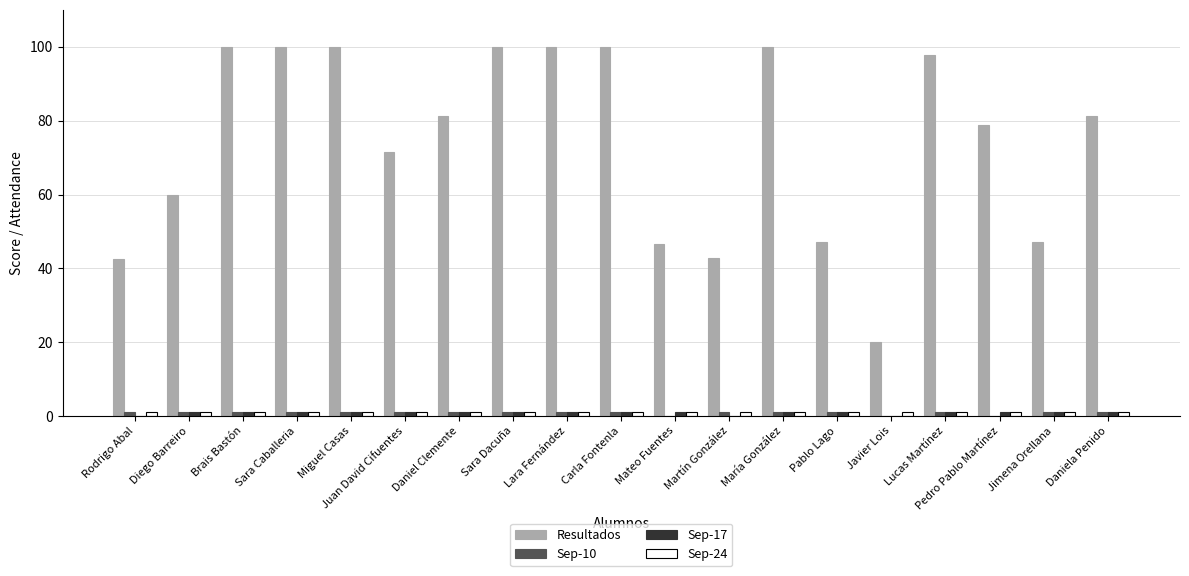

Which series has the largest total across all categories?

Resultados